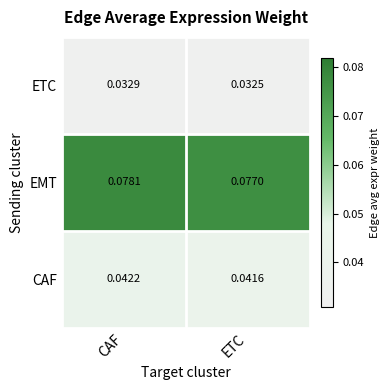

At how many categories does at least one series exceed 0?

2